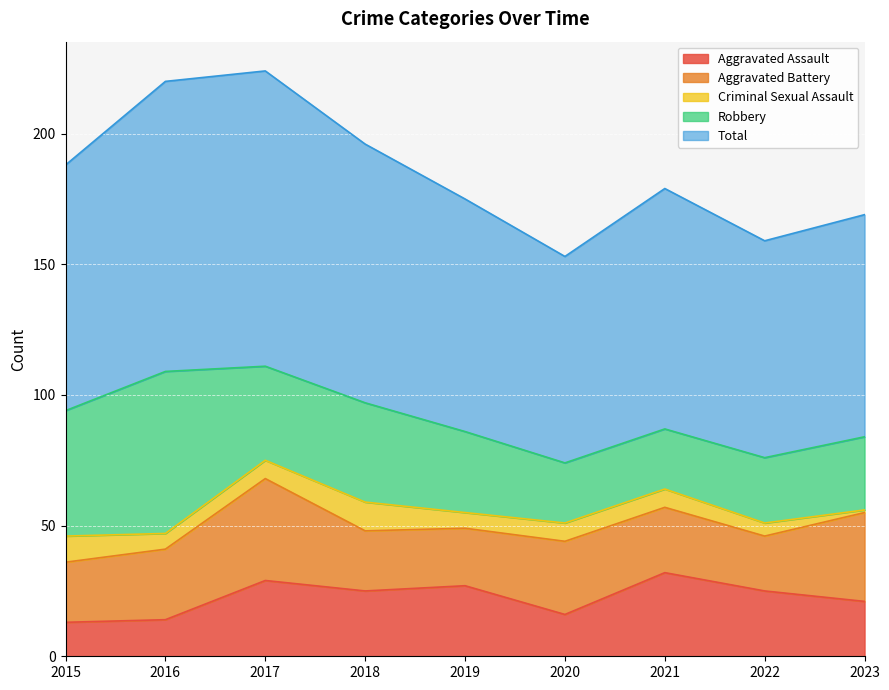

Where is the first local minimum for Aggravated Assault?

2018